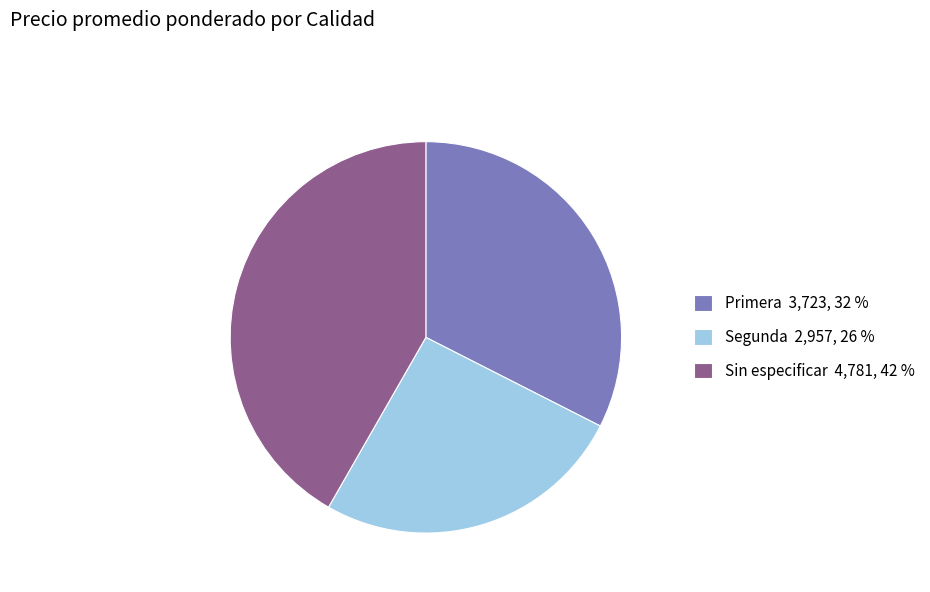

Is there any slice that represents more than half of the pie?

No